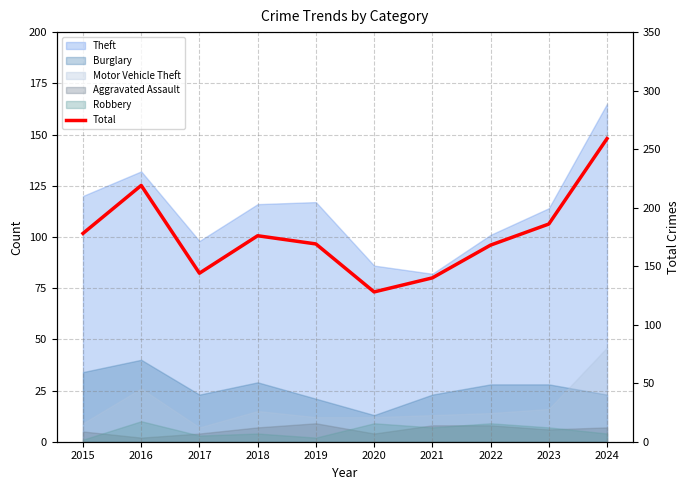

At which label is the value closest to 193?

2023